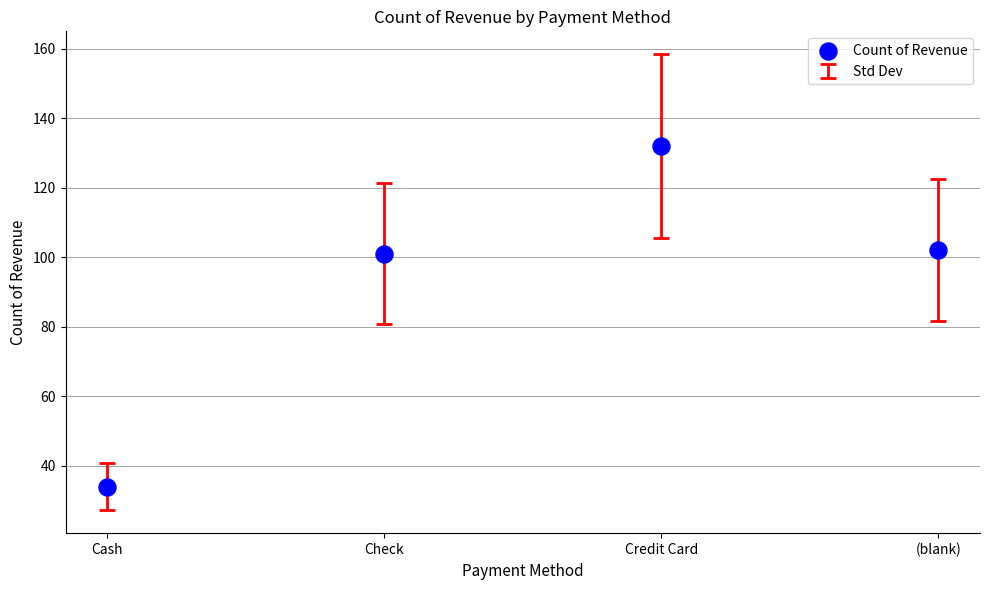

What is the average Y value?

92